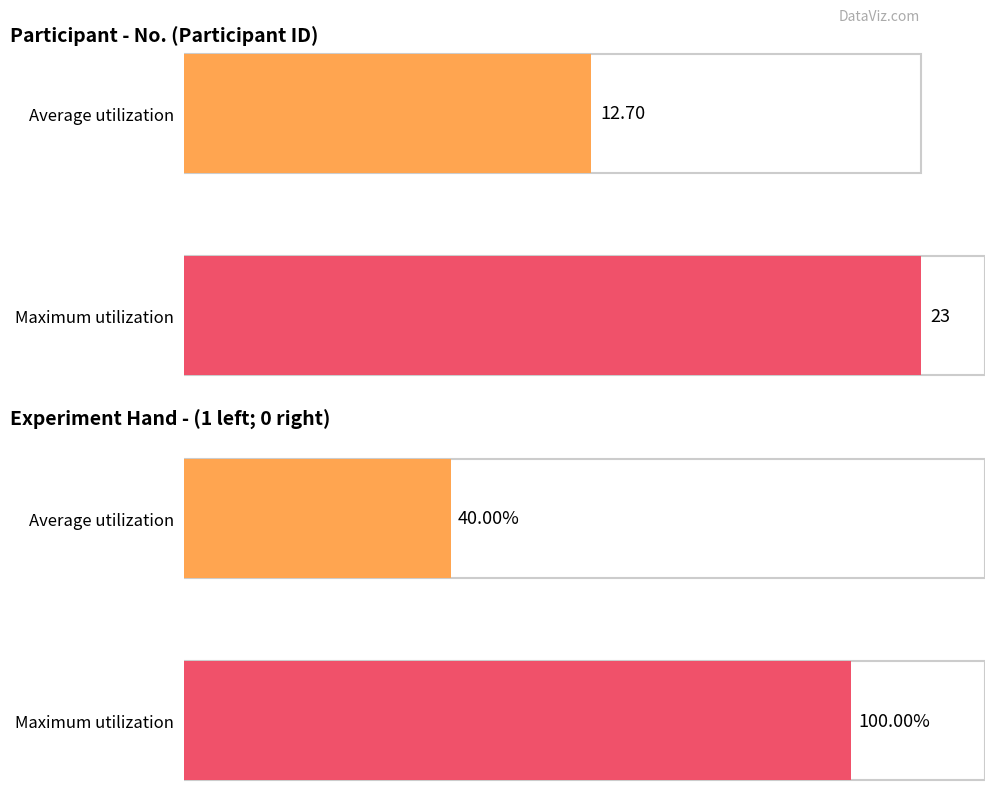

What is the average value of the No series?

13